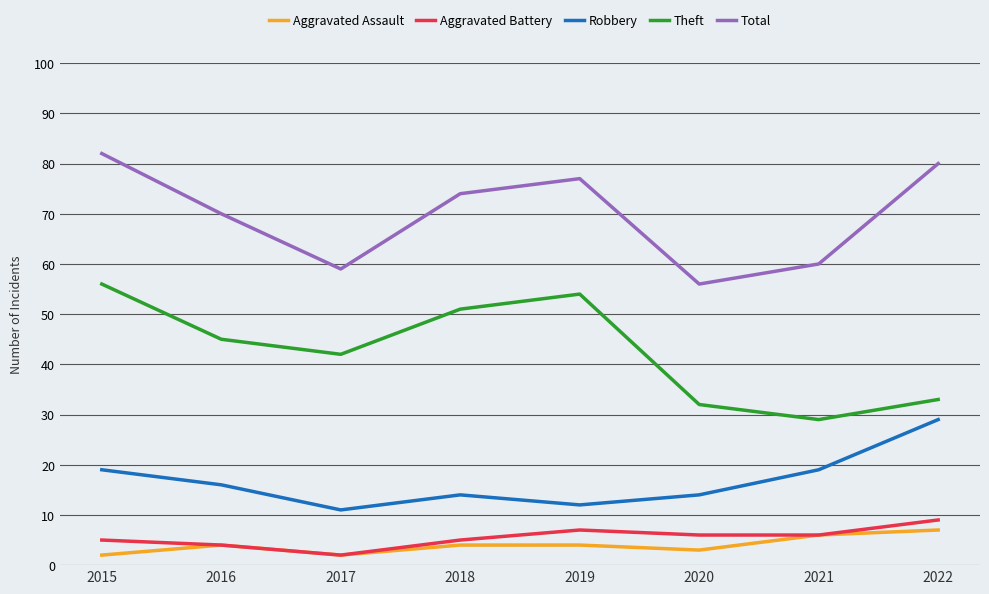

What is the sum of all Theft values?

342